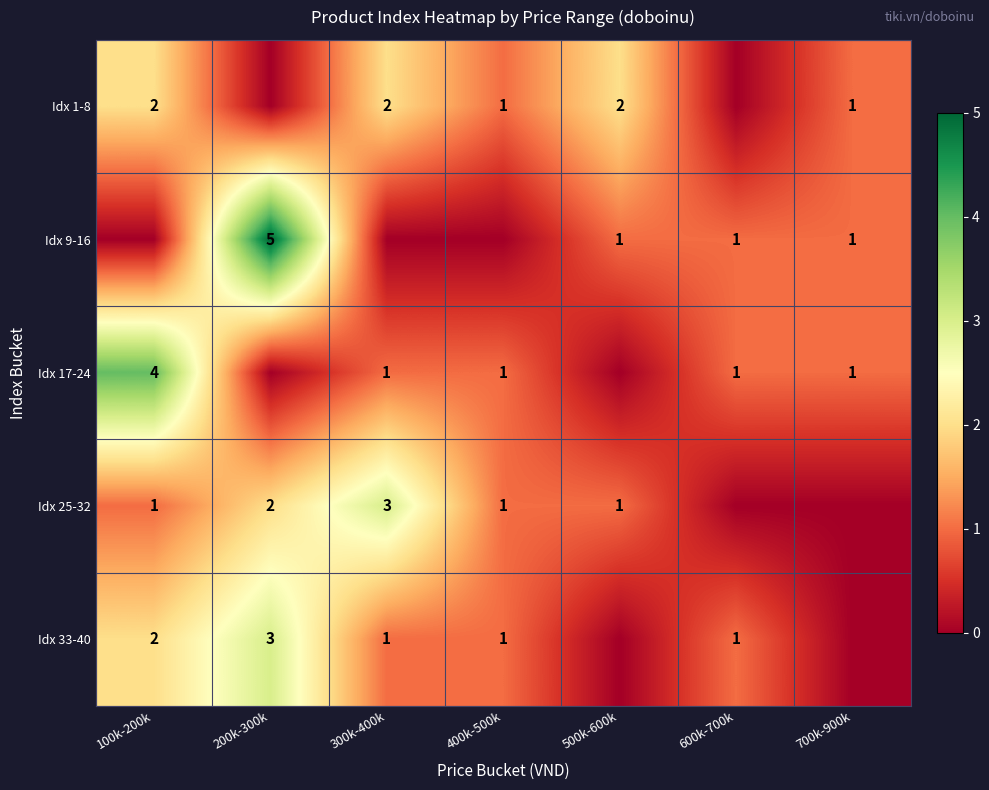

Which label corresponds to the smallest value in the chart?

200k-300k